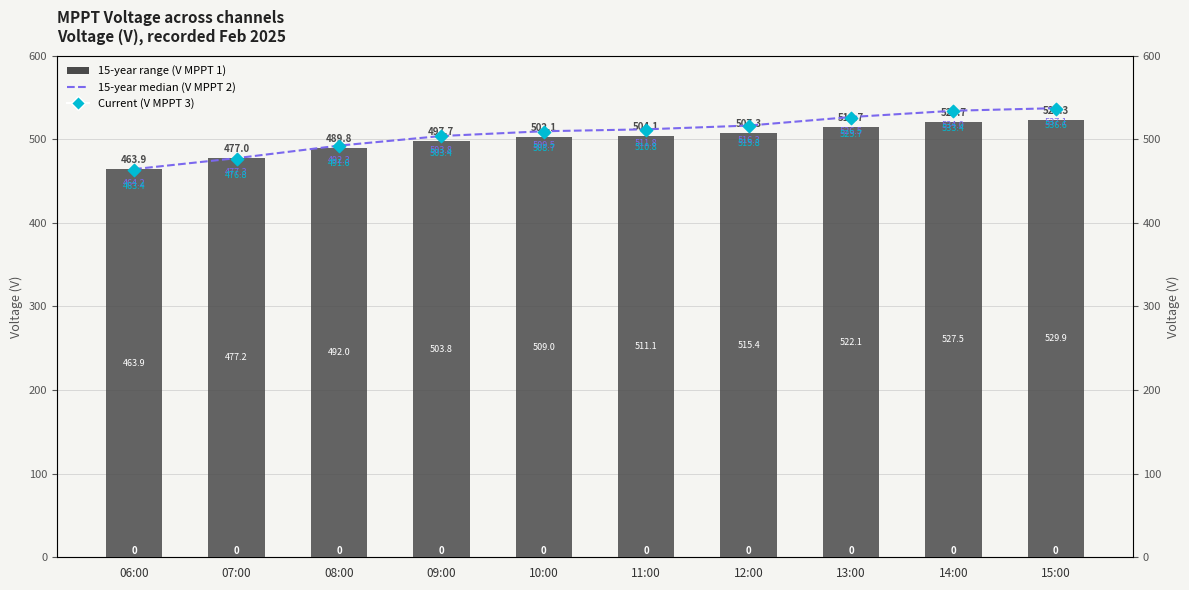

At which category is the sum across all series the highest?

15:00